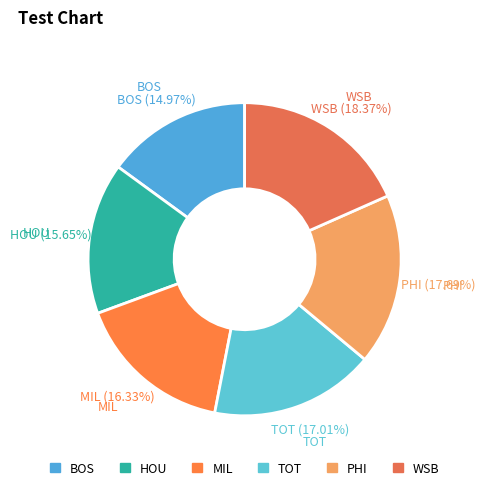

Approximately how many times larger is the value at BOS compared to HOU?

1.0